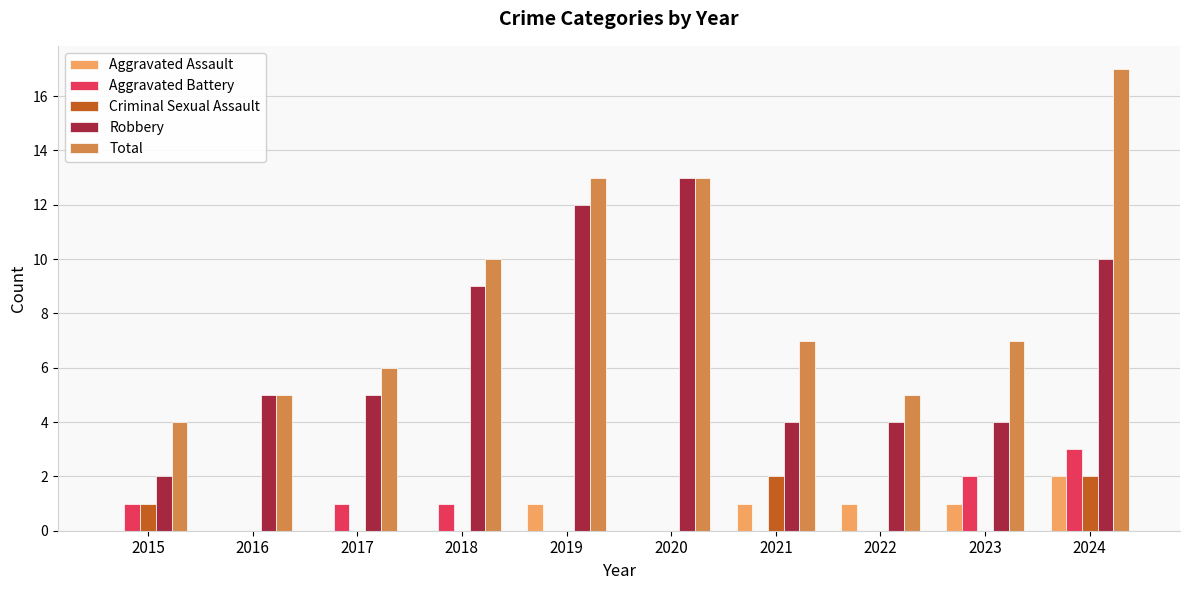

The Aggravated Assault series shows 1 at 2015. True or false?

False